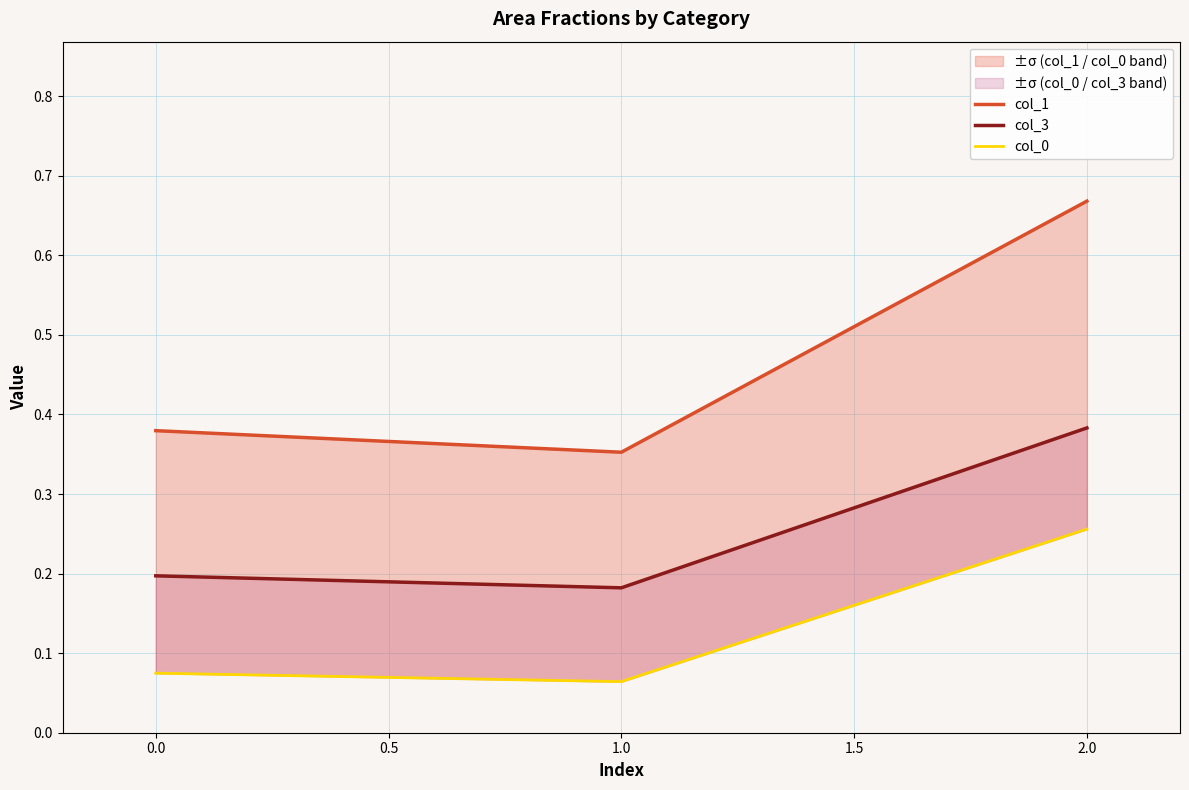

Read the col_3 value at 1.0.

0.2